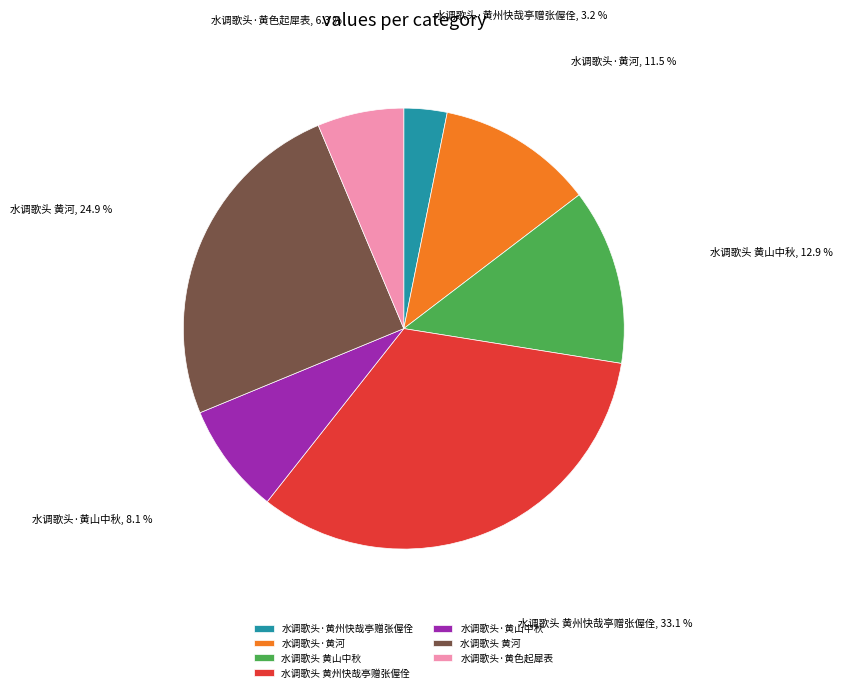

How much of the chart is everything except 水调歌头·黄山中秋?

91.9%